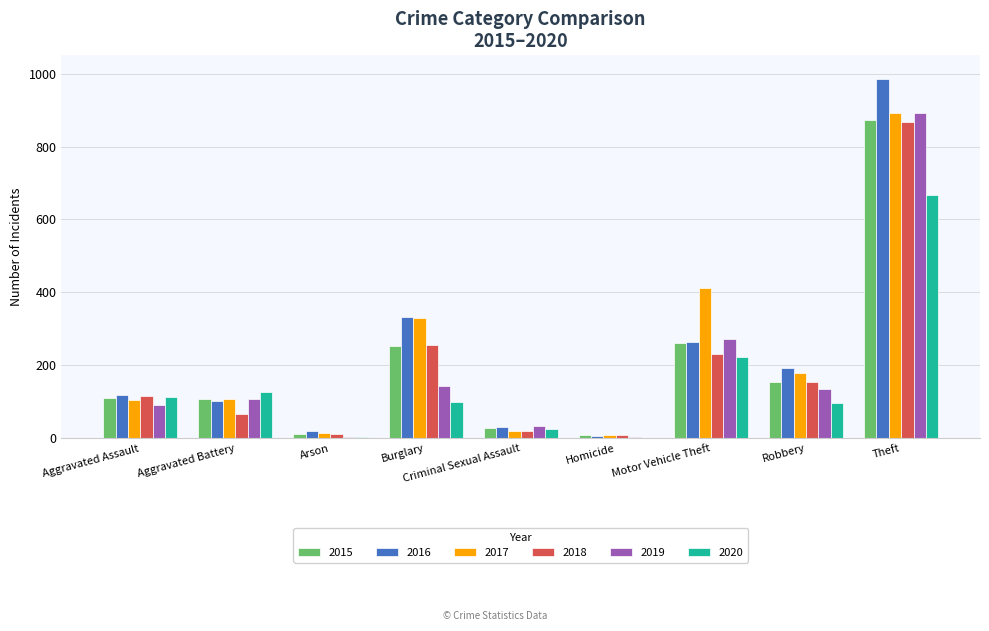

What is the difference between the 2020 values at Criminal Sexual Assault and Motor Vehicle Theft?

195